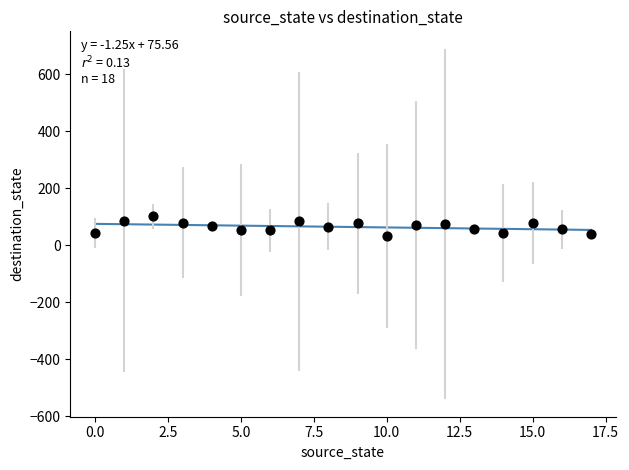

What is the range of Y values (max minus min)?

68.5